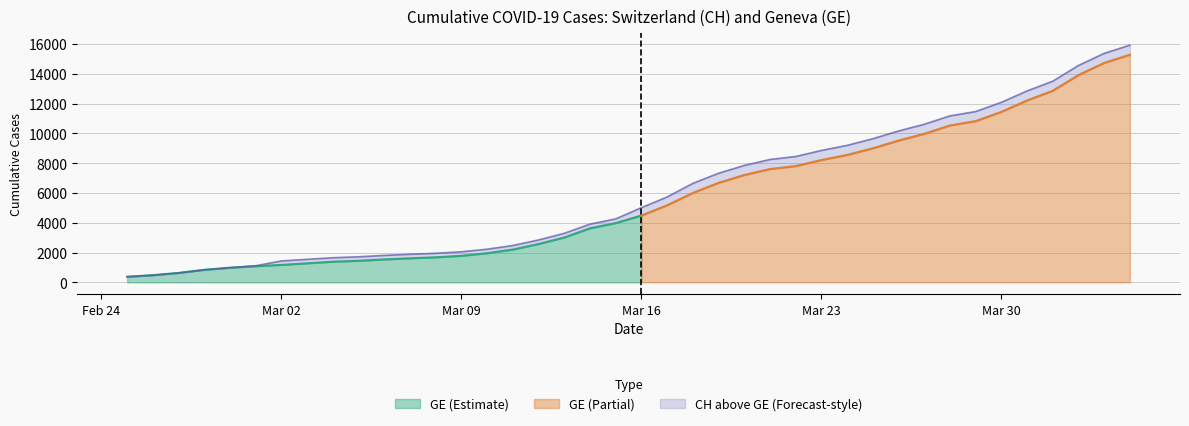

What is the maximum value shown in the chart?

15926